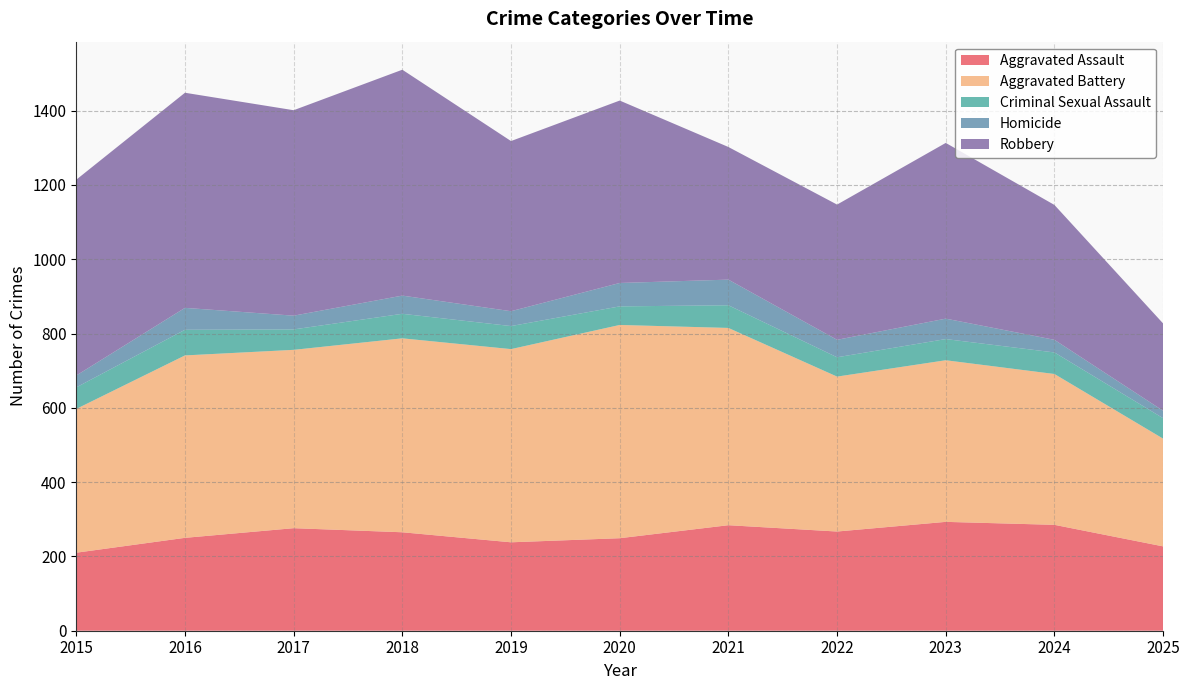

Reading left to right, list all the values displayed in this chart.

Aggravated Assault: 2015=210	2016=250	2017=276	2018=265	2019=238	2020=249	2021=284	2022=267	2023=293	2024=285	2025=227
Aggravated Battery: 2015=387	2016=491	2017=480	2018=522	2019=520	2020=574	2021=531	2022=417	2023=435	2024=406	2025=290
Criminal Sexual Assault: 2015=58	2016=69	2017=55	2018=66	2019=62	2020=50	2021=61	2022=52	2023=57	2024=58	2025=55
Homicide: 2015=32	2016=59	2017=37	2018=49	2019=40	2020=63	2021=69	2022=47	2023=55	2024=34	2025=20
Robbery: 2015=527	2016=579	2017=553	2018=608	2019=458	2020=491	2021=357	2022=364	2023=473	2024=363	2025=235